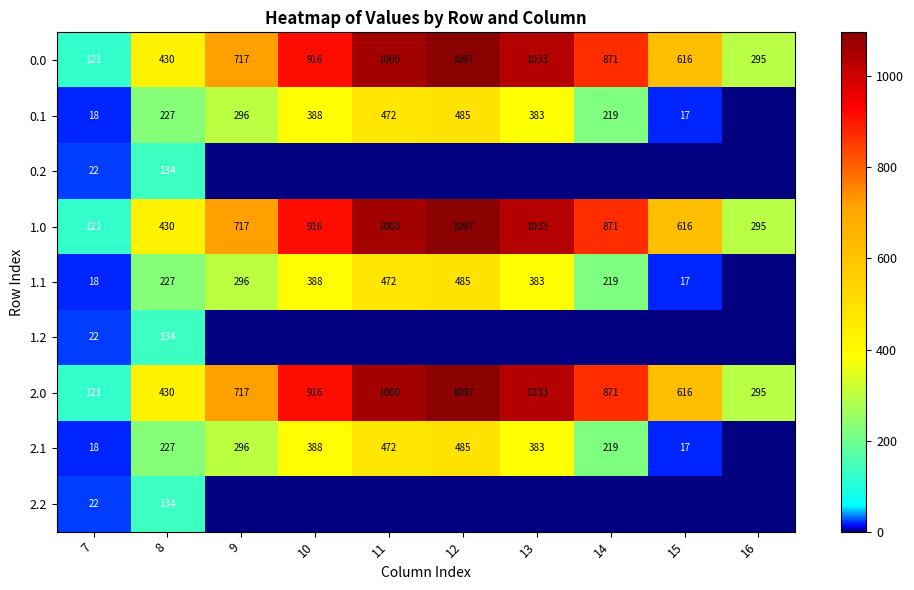

What is the total value across all series at 11?

4595.9